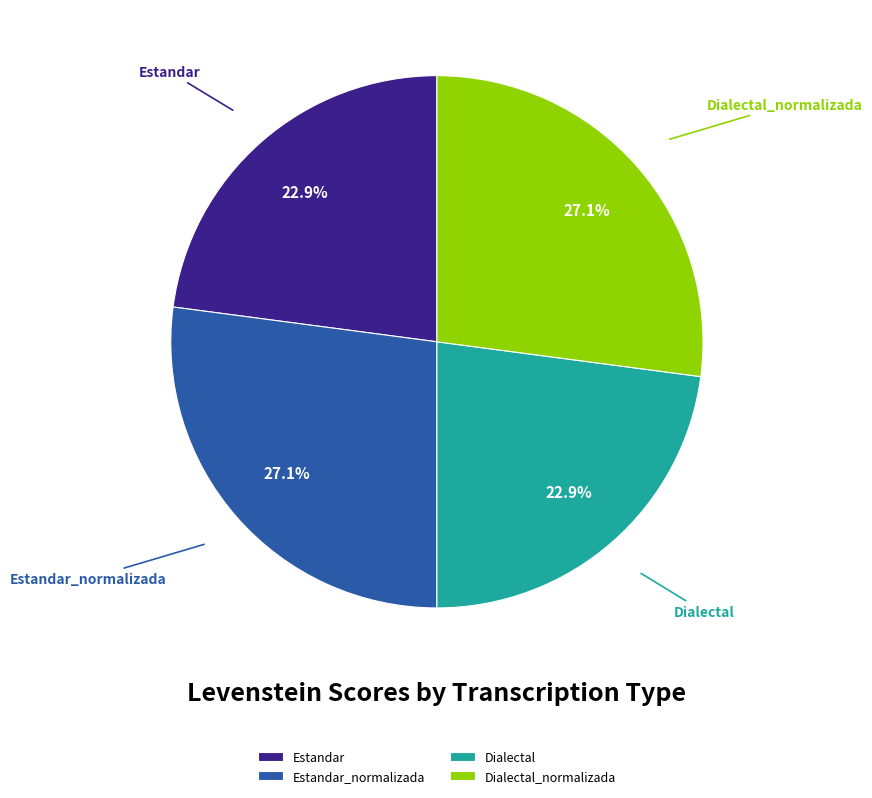

Is there a majority slice in this chart?

No